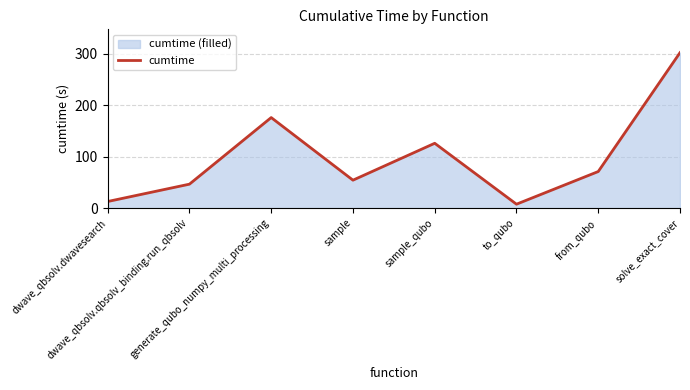

How many lines are shown in the chart?

1